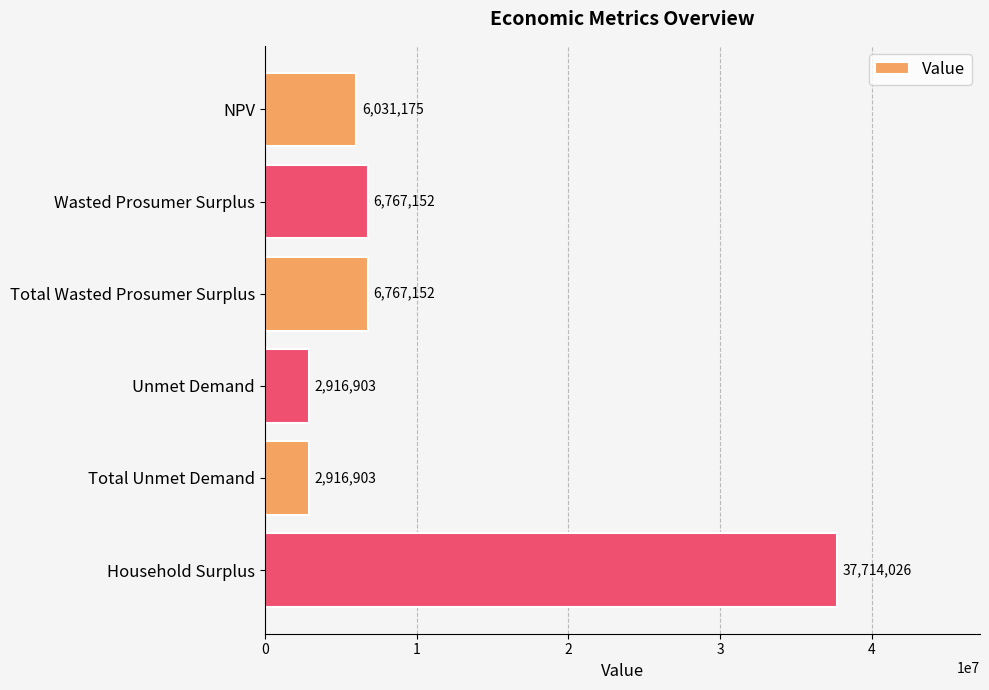

What position from the top is Total Unmet Demand?

5